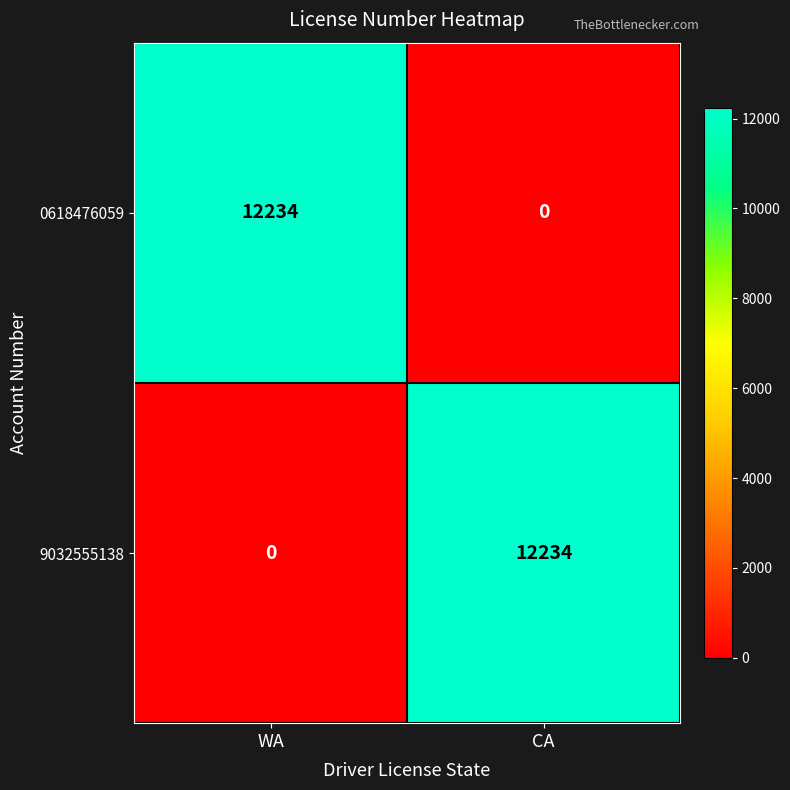

What is the spread (max minus min) of values at CA?

12234